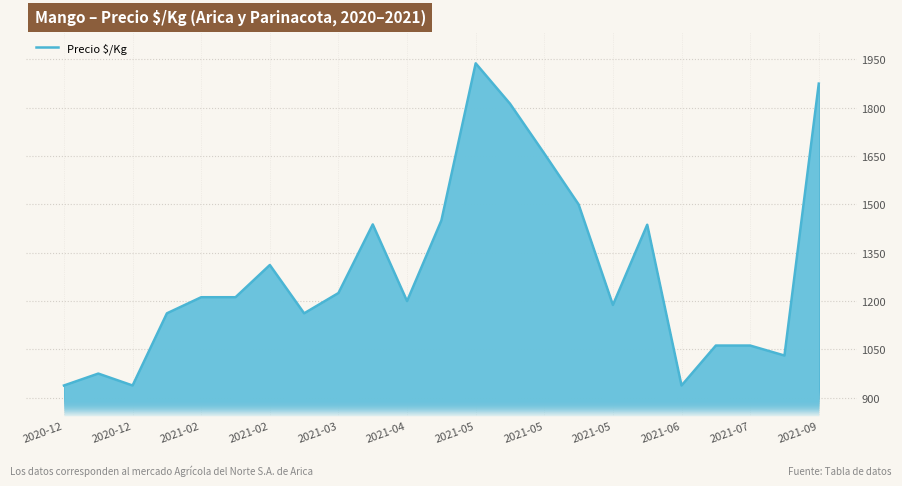

What is the minimum value shown in the chart?

938.0